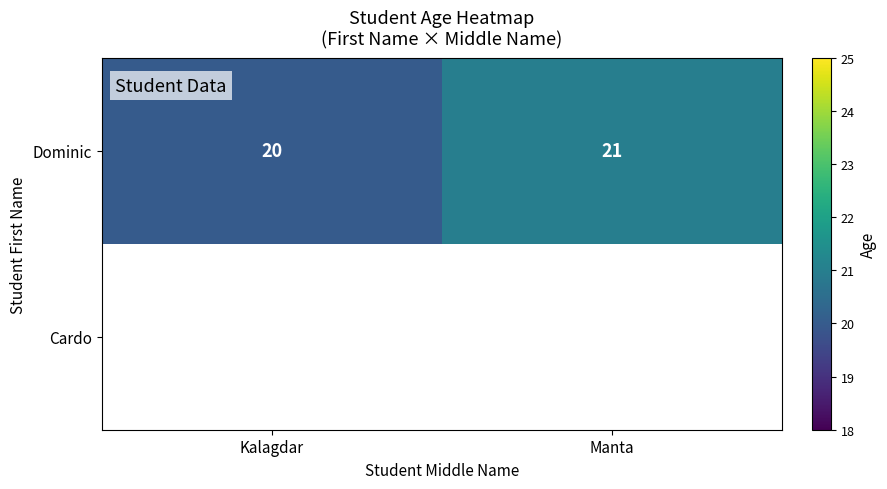

What is the sum of the Dominic values at Kalagdar and Manta?

41